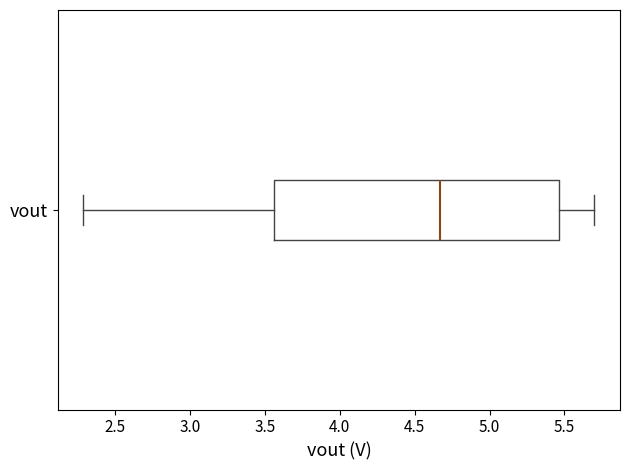

Where does the median line of the box for vout sit on the x-axis? The values are not printed on the chart, so give them approximately, as read against the axis.

4.65